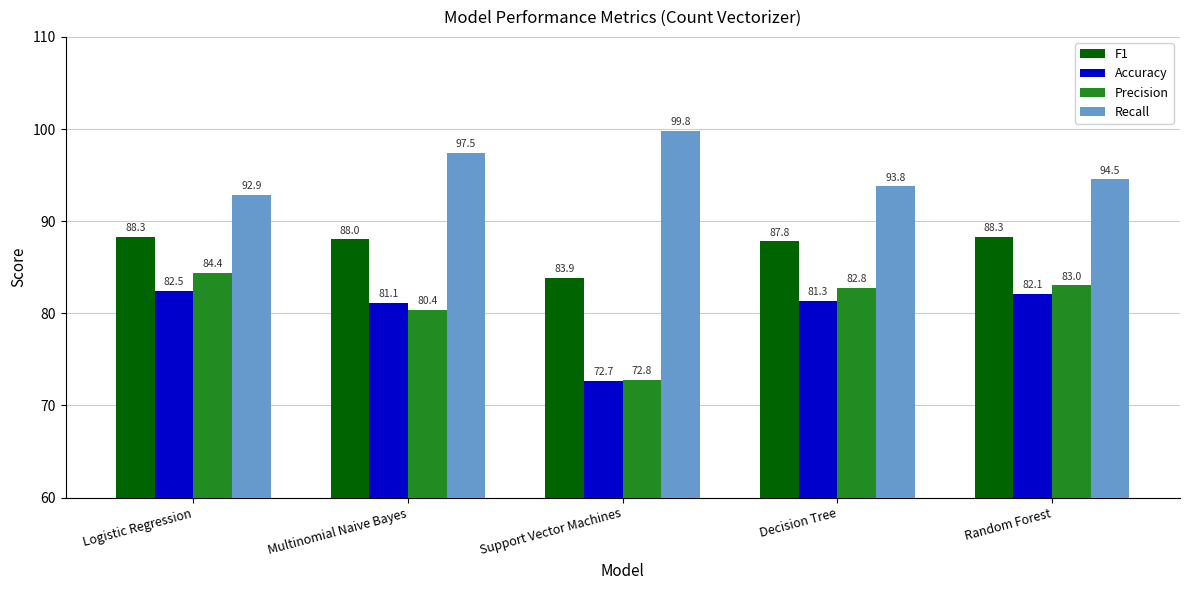

Between Logistic Regression and Support Vector Machines, which series saw the biggest shift?

Precision